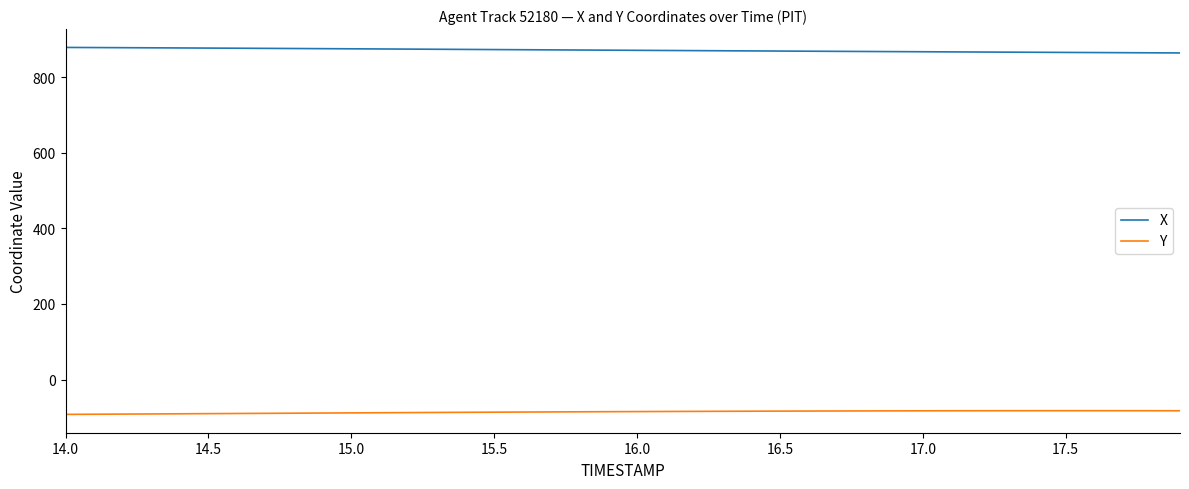

True or false: X and Y intersect in this chart.

False